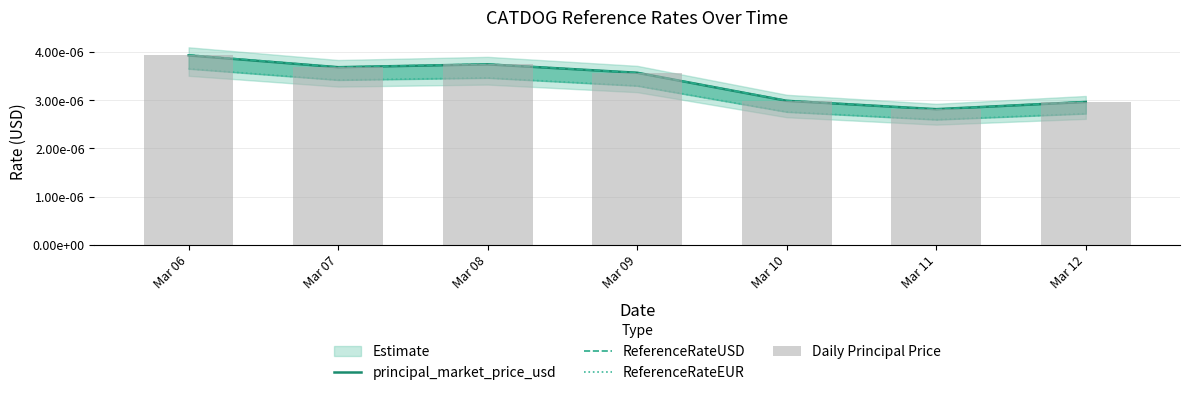

Between Mar 09 and Mar 11, which series saw the biggest shift?

ReferenceRateUSD